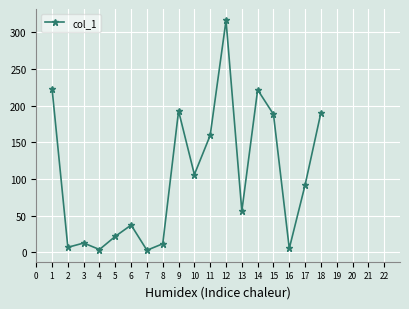

What is the ratio of the value at 15 to the value at 5?

8.7